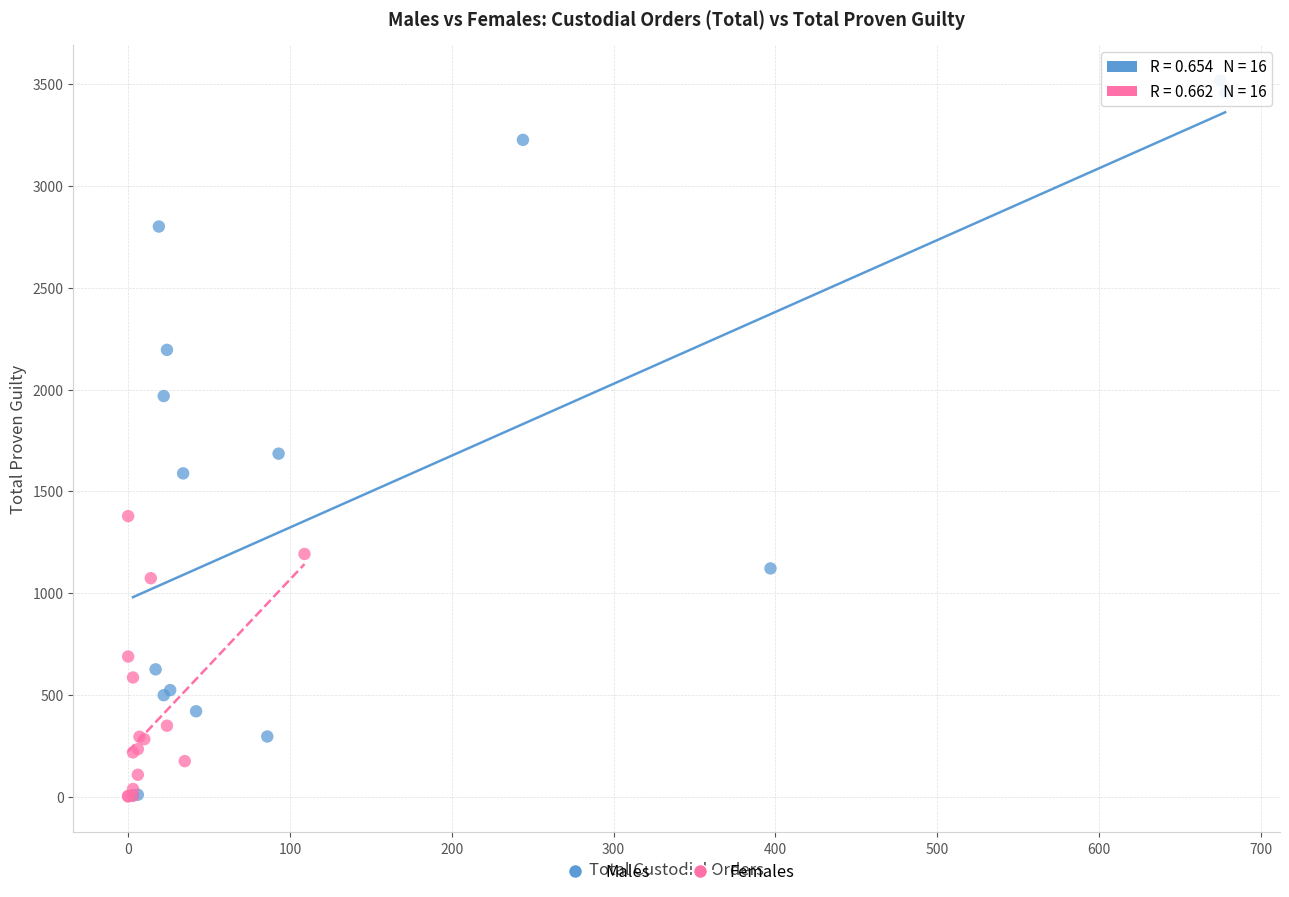

Which series reaches the maximum Y coordinate?

Males